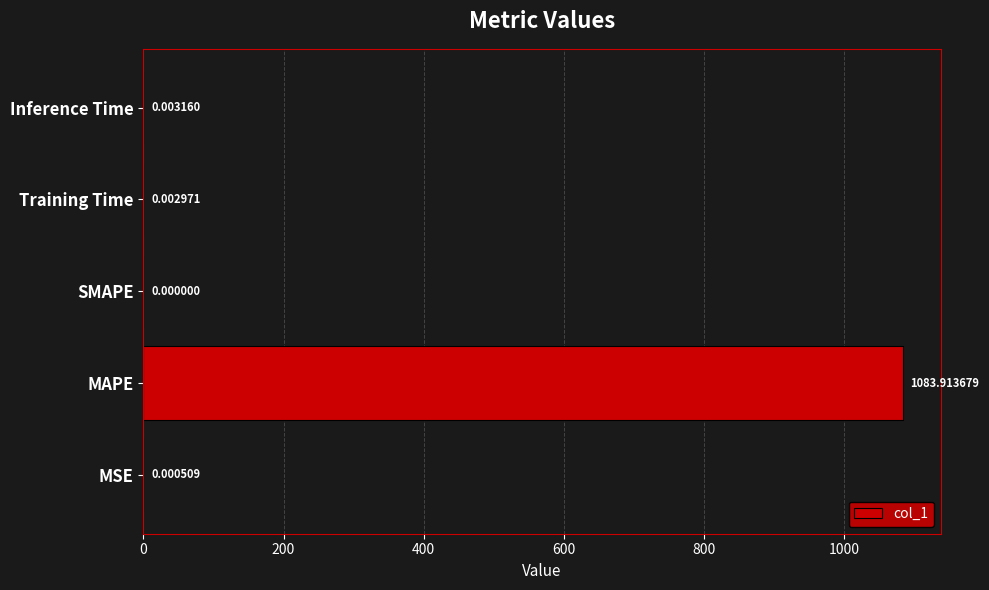

What is the sum of all values?

1083.9